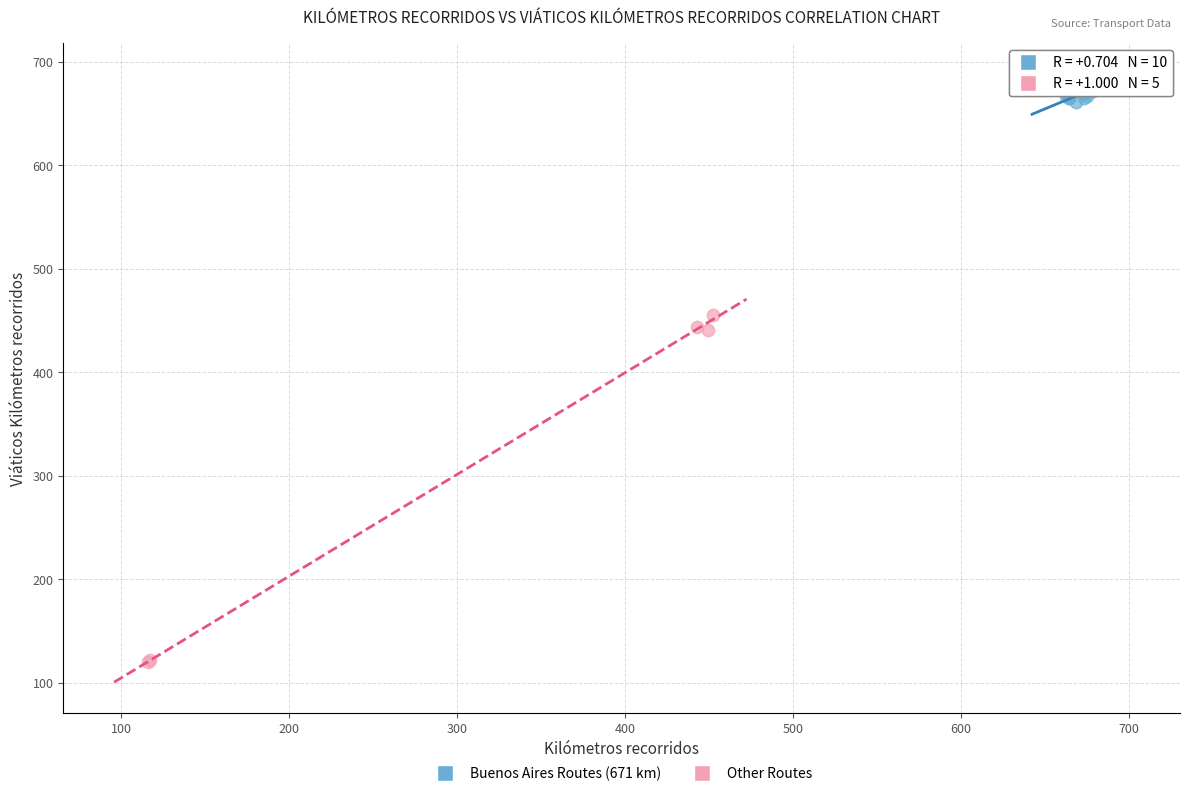

Which series reaches the maximum Y coordinate?

Buenos Aires Routes (671 km)